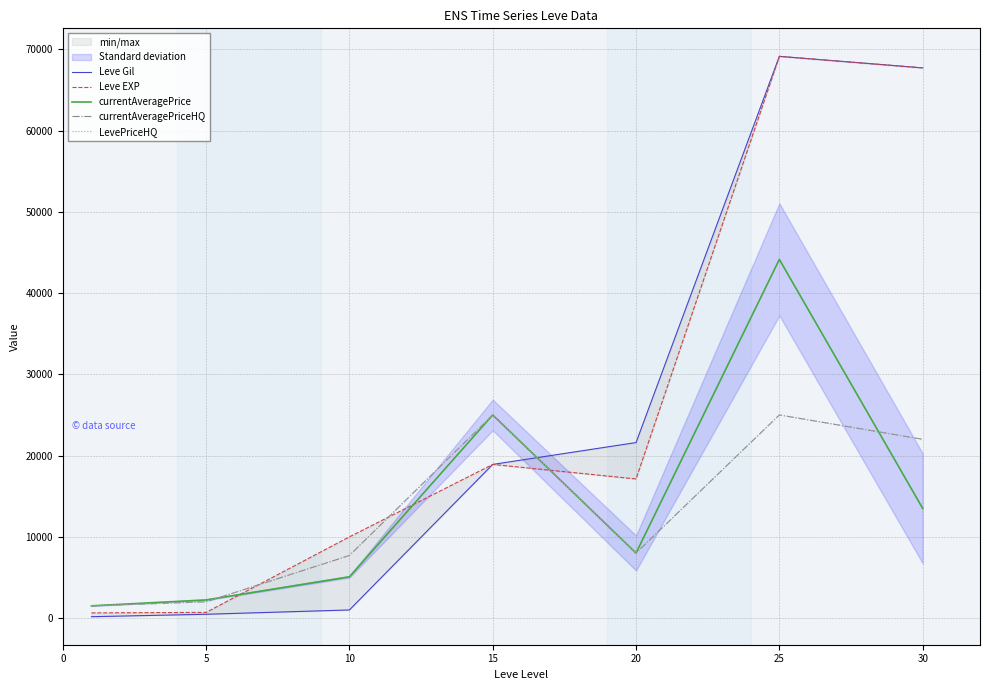

Is the value of Leve EXP at 25 greater than the value of currentAveragePrice at 10?

Yes